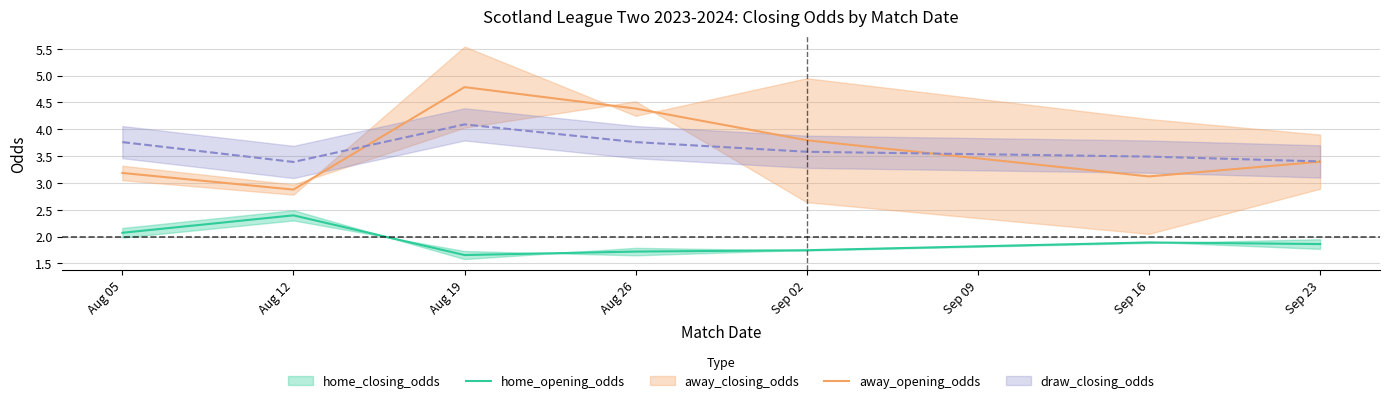

Is the value of home_opening_odds at Aug 26 greater than the value of away_opening_odds at Aug 05?

No